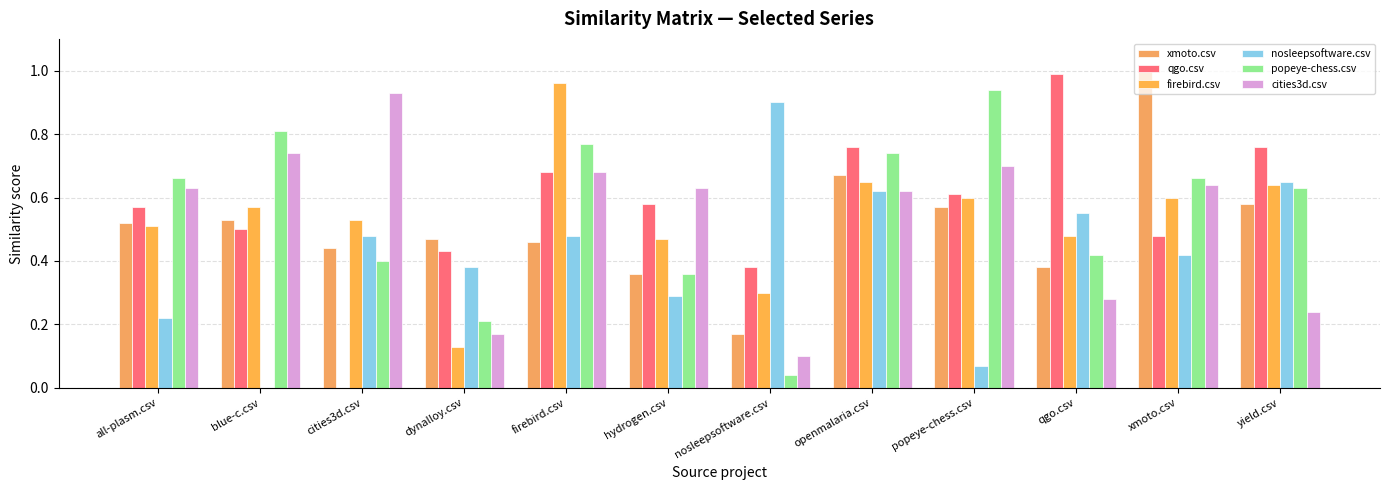

Which has a higher value, openmalaria.csv or firebird.csv?

openmalaria.csv